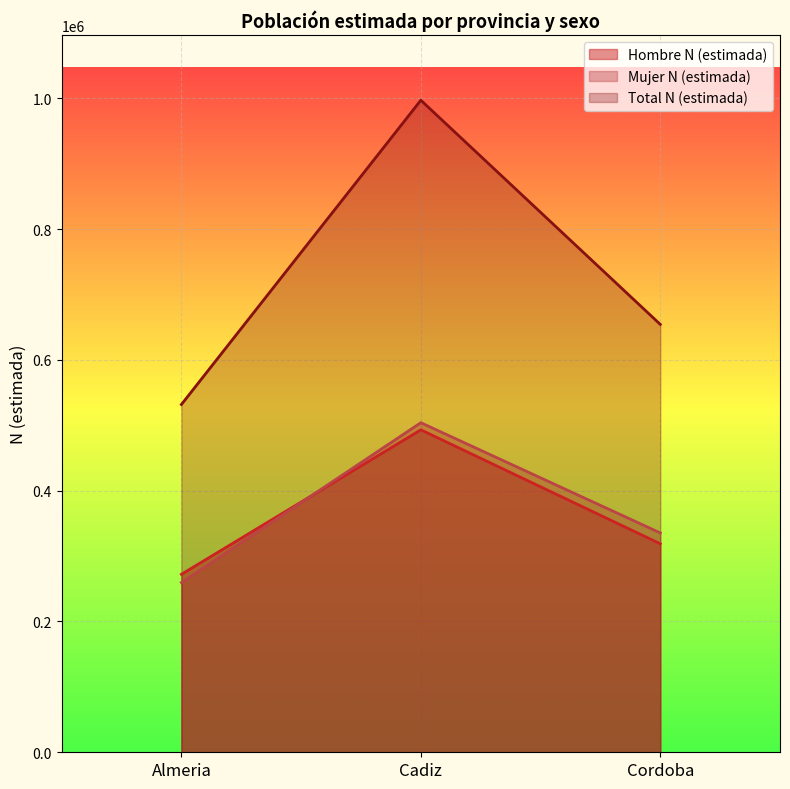

Which label corresponds to the smallest value in the chart?

Almeria